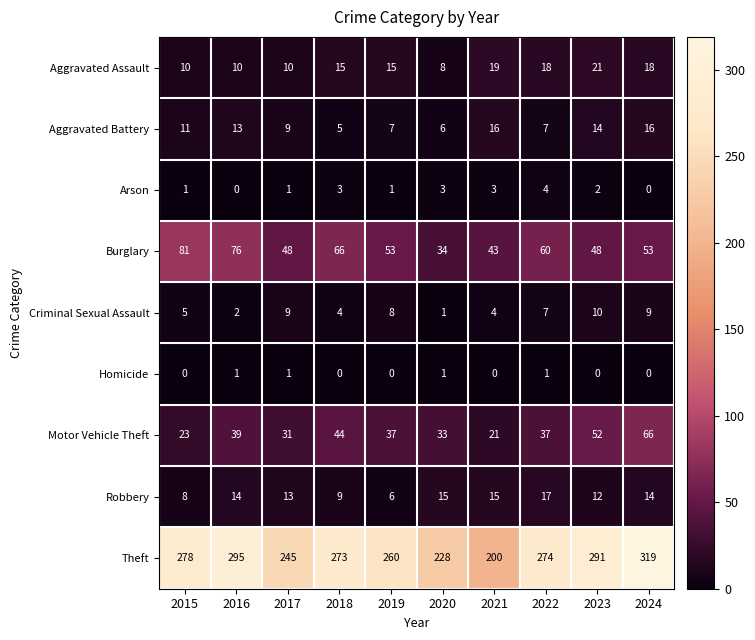

What is the greatest value displayed?

319